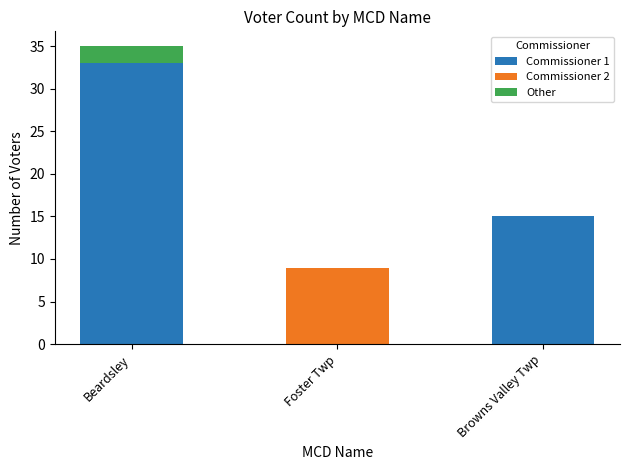

What are all the series names shown in the legend?

Commissioner 1, Commissioner 2, Other